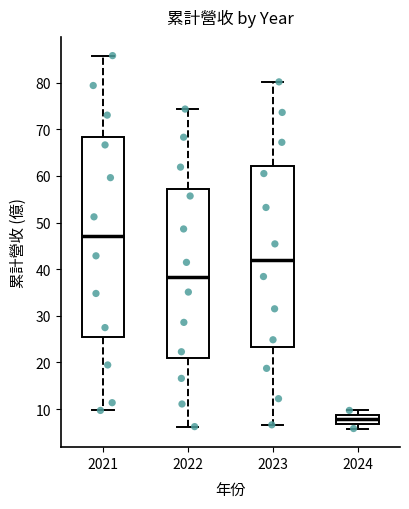

Which box has the highest median line?

2021